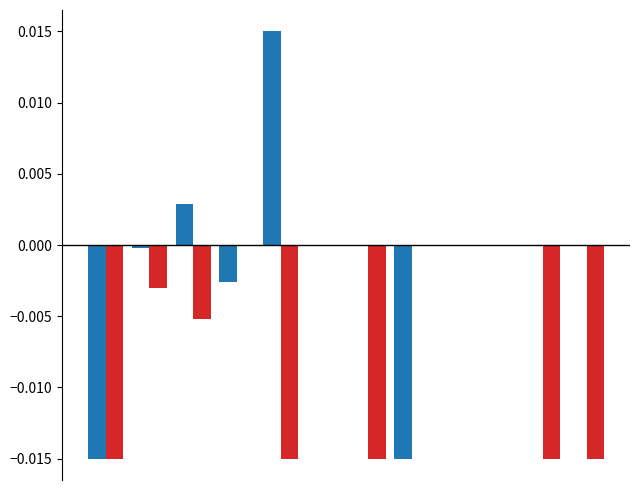

The value of LeveProfitNQ at 6 is -0.0. True or false?

False